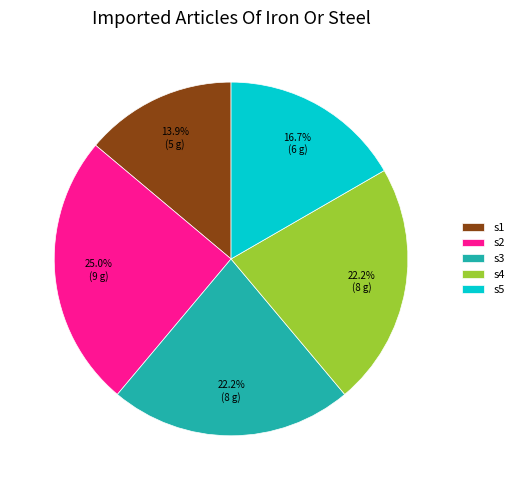

Between s1 and s2, which is larger?

s2